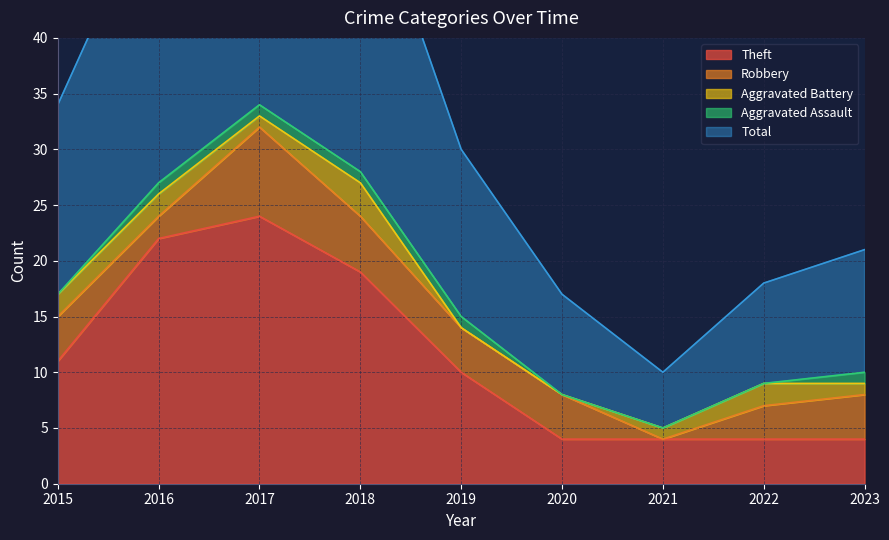

Is it true that Theft equals 4 at 2020?

True